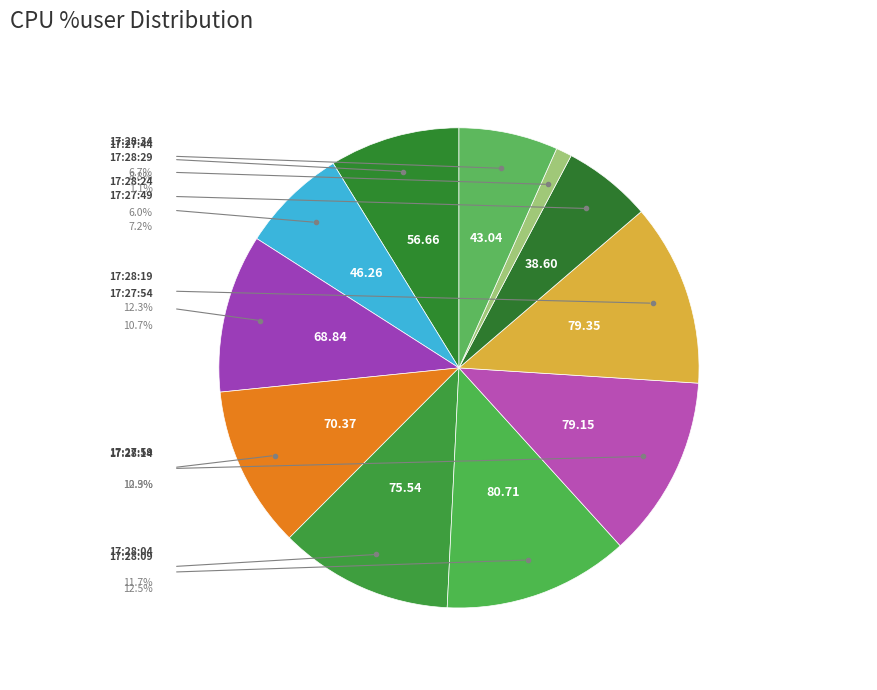

Do 17:27:49 and 17:27:54 together represent more than half of the pie?

No